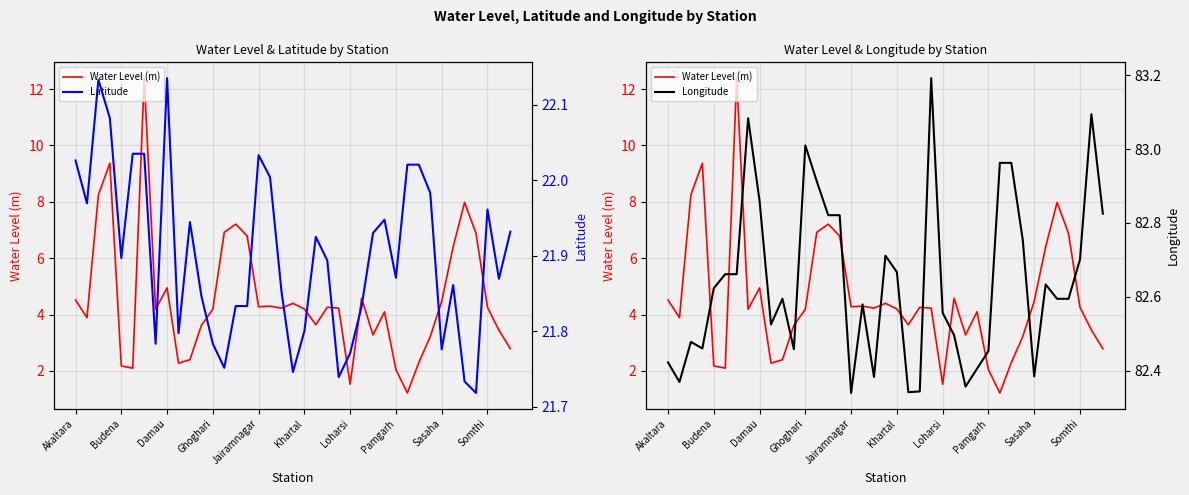

What is the difference between the Latitude values at 25 and 24?

0.1